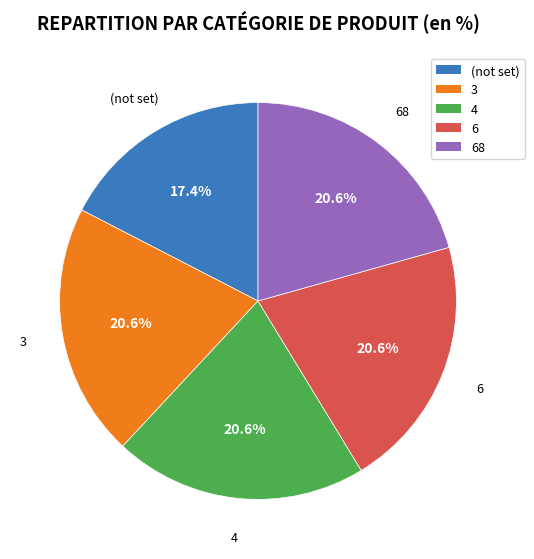

To the nearest percent, what percentage of the pie is 6?

21%